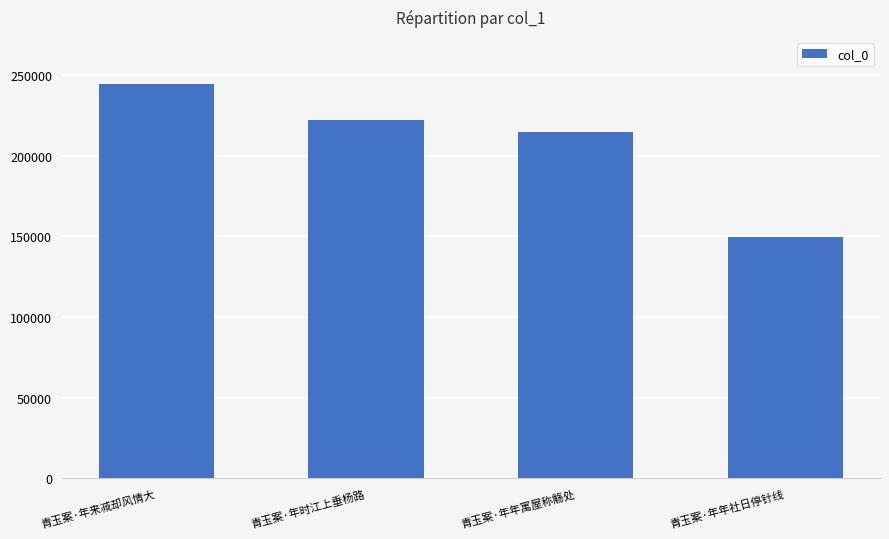

What is the difference between the second highest and minimum values?

72271